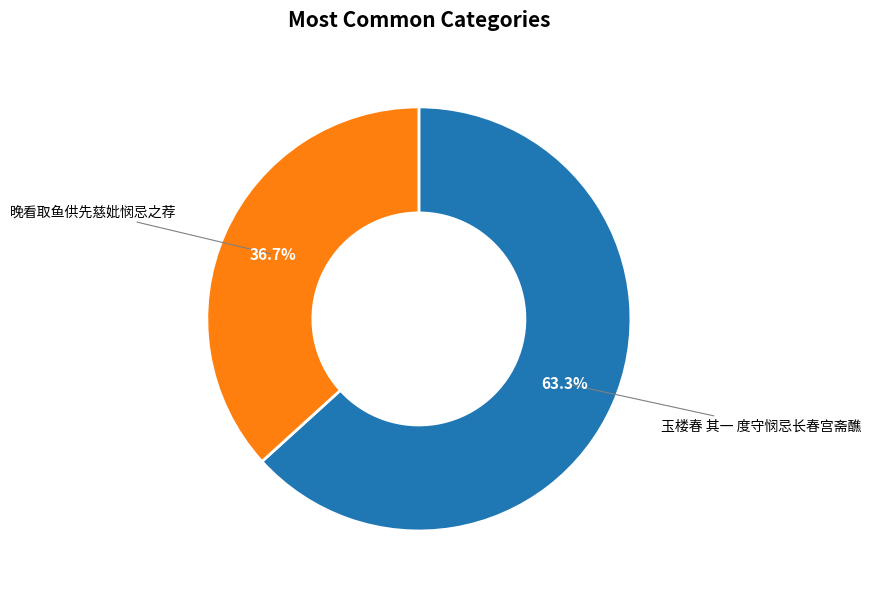

Rank the categories by value from lowest to highest.

晚看取鱼供先慈妣悯忌之荐, 玉楼春 其一 度守悯忌长春宫斋醮